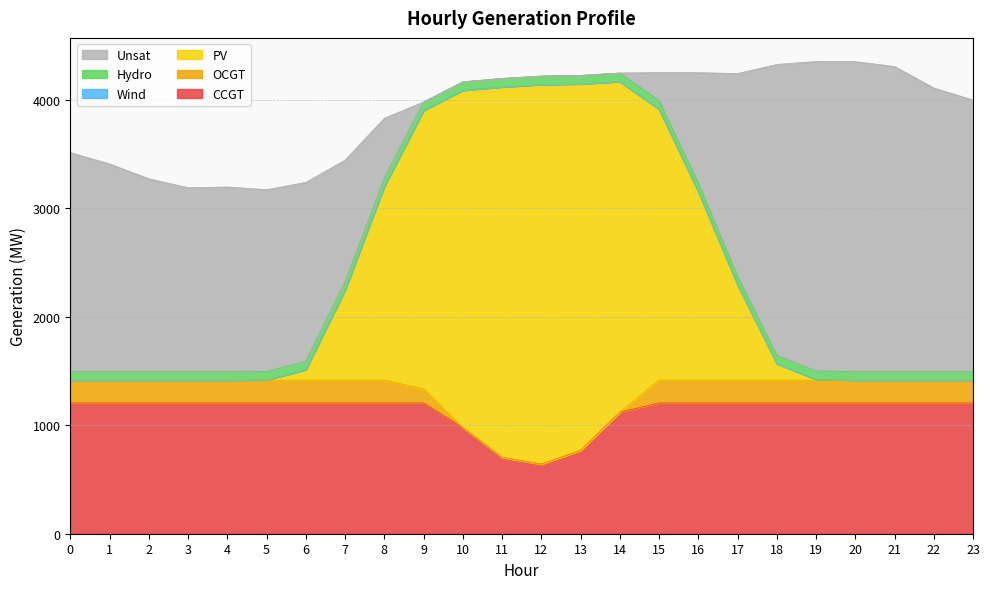

What is the total value across all series at 3?

3188